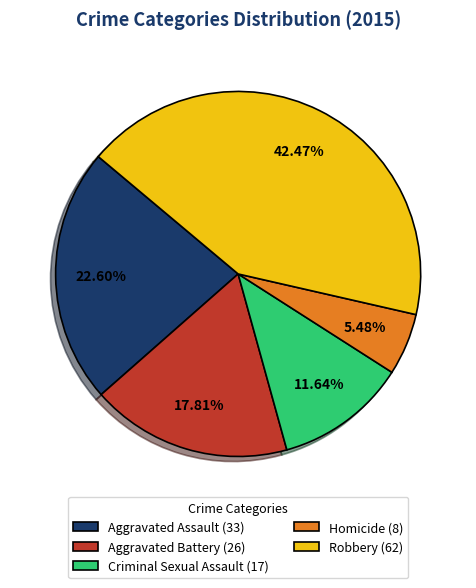

What is the smallest slice in the pie chart?

Homicide